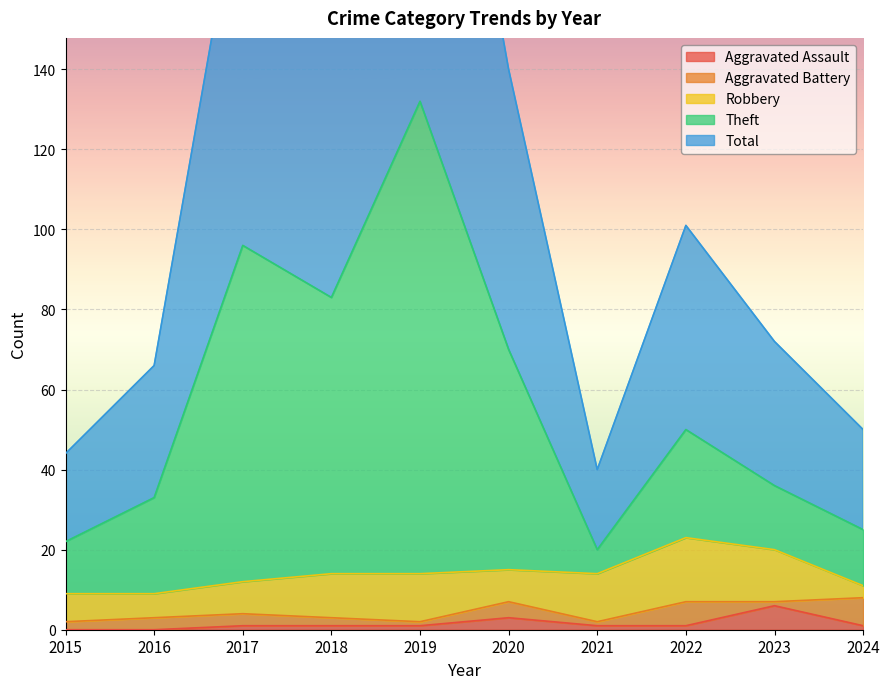

Is it true that Aggravated Assault equals 1 at 2022?

True